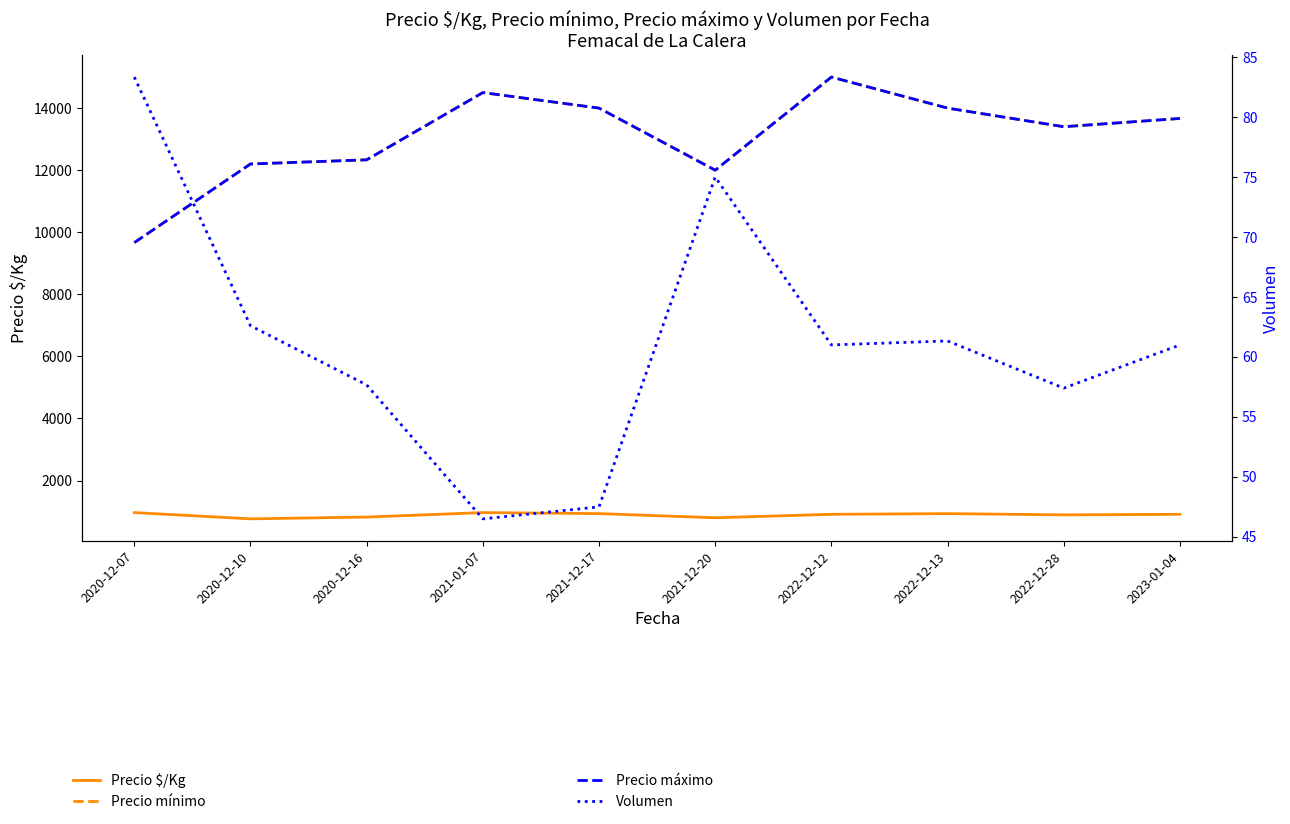

Where is the first local minimum for Volumen?

2021-01-07